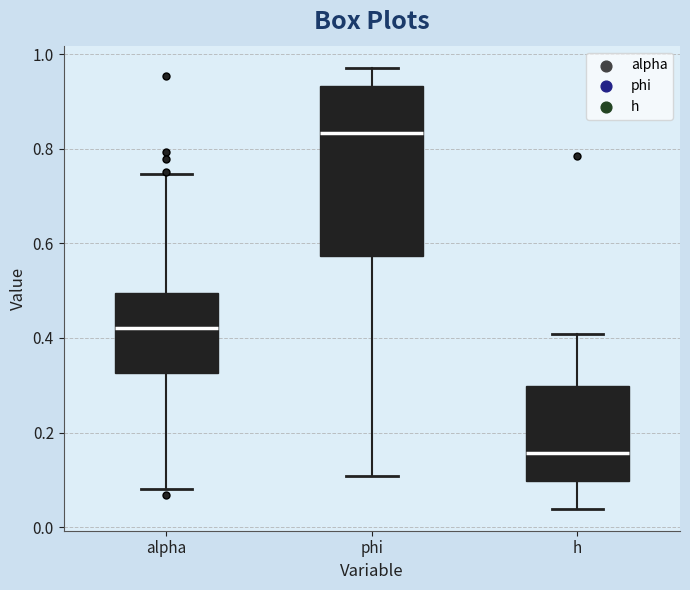

Where is the lower edge of the box for alpha on the y-axis? The values are not printed on the chart, so give them approximately, as read against the axis.

0.32